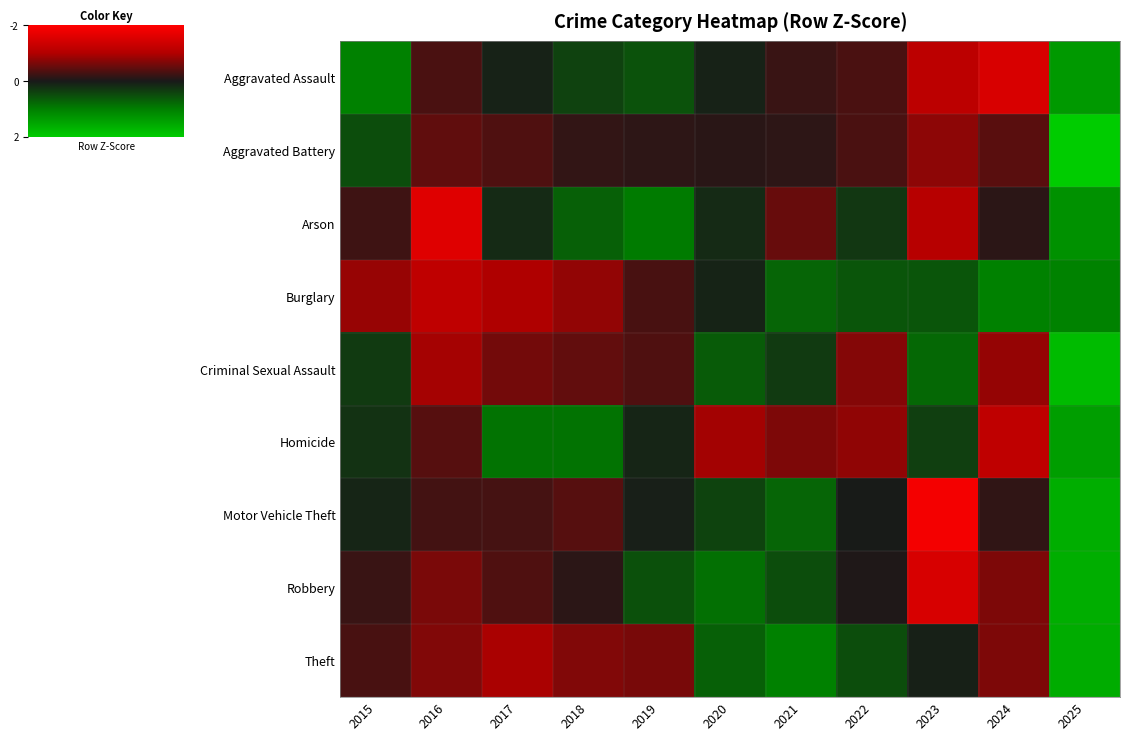

Reading left to right, extract all data points from this chart.

Aggravated Assault: 2015=-1.3	2016=0.4	2017=-0.1	2018=-0.5	2019=-0.7	2020=-0.1	2021=0.3	2022=0.4	2023=1.4	2024=1.9	2025=-1.7
Aggravated Battery: 2015=-0.6	2016=0.6	2017=0.4	2018=0.2	2019=0.2	2020=0.1	2021=0.2	2022=0.4	2023=1.0	2024=0.5	2025=-2.9
Arson: 2015=0.3	2016=2.0	2017=-0.2	2018=-0.9	2019=-1.2	2020=-0.2	2021=0.6	2022=-0.4	2023=1.3	2024=0.1	2025=-1.5
Burglary: 2015=1.0	2016=1.4	2017=1.2	2018=1.0	2019=0.4	2020=-0.1	2021=-0.9	2022=-0.7	2023=-0.7	2024=-1.3	2025=-1.3
Criminal Sexual Assault: 2015=-0.4	2016=1.1	2017=0.7	2018=0.6	2019=0.4	2020=-0.8	2021=-0.4	2022=0.9	2023=-1.0	2024=1.0	2025=-2.2
Homicide: 2015=-0.3	2016=0.5	2017=-1.1	2018=-1.1	2019=-0.1	2020=1.1	2021=0.8	2022=1.0	2023=-0.5	2024=1.4	2025=-1.7
Motor Vehicle Theft: 2015=-0.1	2016=0.3	2017=0.4	2018=0.5	2019=-0.1	2020=-0.5	2021=-0.9	2022=-0.0	2023=2.3	2024=0.2	2025=-2.0
Robbery: 2015=0.3	2016=0.8	2017=0.4	2018=0.1	2019=-0.7	2020=-1.1	2021=-0.6	2022=0.1	2023=1.8	2024=0.8	2025=-2.0
Theft: 2015=0.4	2016=0.9	2017=1.2	2018=0.8	2019=0.8	2020=-0.9	2021=-1.3	2022=-0.6	2023=-0.1	2024=0.8	2025=-2.0